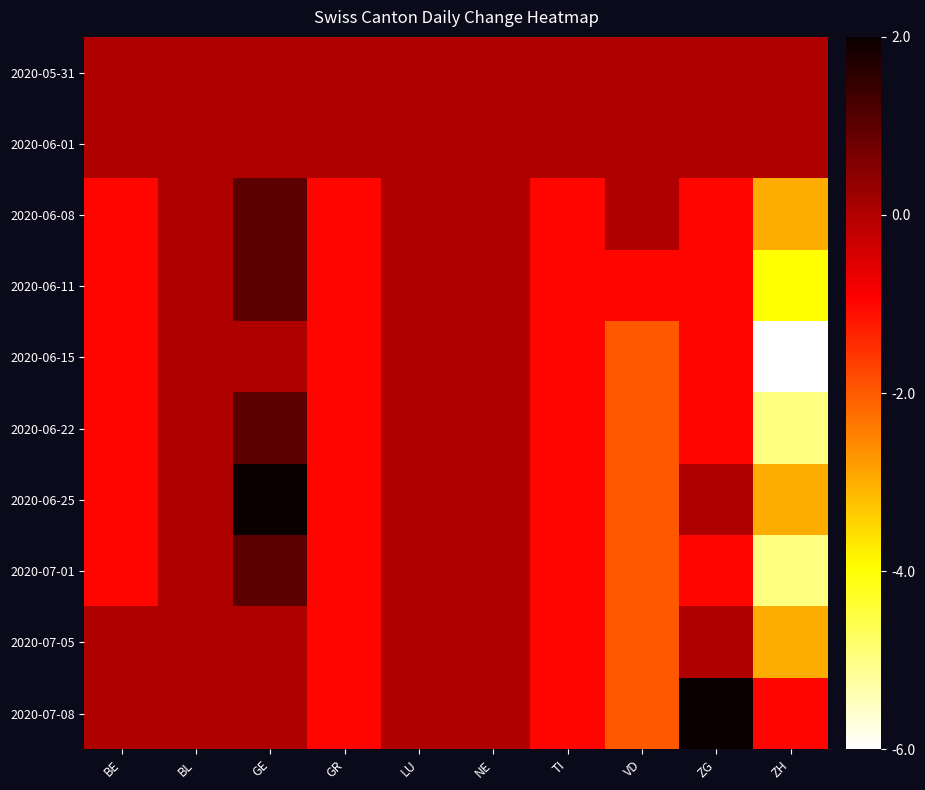

Reading left to right, what are all the values shown in this chart?

2020-05-31: BE=6	BL=6	GE=6	GR=6	LU=6	NE=6	TI=6	VD=6	ZG=6	ZH=6
2020-06-01: BE=6	BL=6	GE=6	GR=6	LU=6	NE=6	TI=6	VD=6	ZG=6	ZH=6
2020-06-08: BE=5	BL=6	GE=7	GR=5	LU=6	NE=6	TI=5	VD=6	ZG=5	ZH=3
2020-06-11: BE=5	BL=6	GE=7	GR=5	LU=6	NE=6	TI=5	VD=5	ZG=5	ZH=2
2020-06-15: BE=5	BL=6	GE=6	GR=5	LU=6	NE=6	TI=5	VD=4	ZG=5	ZH=0
2020-06-22: BE=5	BL=6	GE=7	GR=5	LU=6	NE=6	TI=5	VD=4	ZG=5	ZH=1
2020-06-25: BE=5	BL=6	GE=8	GR=5	LU=6	NE=6	TI=5	VD=4	ZG=6	ZH=3
2020-07-01: BE=5	BL=6	GE=7	GR=5	LU=6	NE=6	TI=5	VD=4	ZG=5	ZH=1
2020-07-05: BE=6	BL=6	GE=6	GR=5	LU=6	NE=6	TI=5	VD=4	ZG=6	ZH=3
2020-07-08: BE=6	BL=6	GE=6	GR=5	LU=6	NE=6	TI=5	VD=4	ZG=8	ZH=5